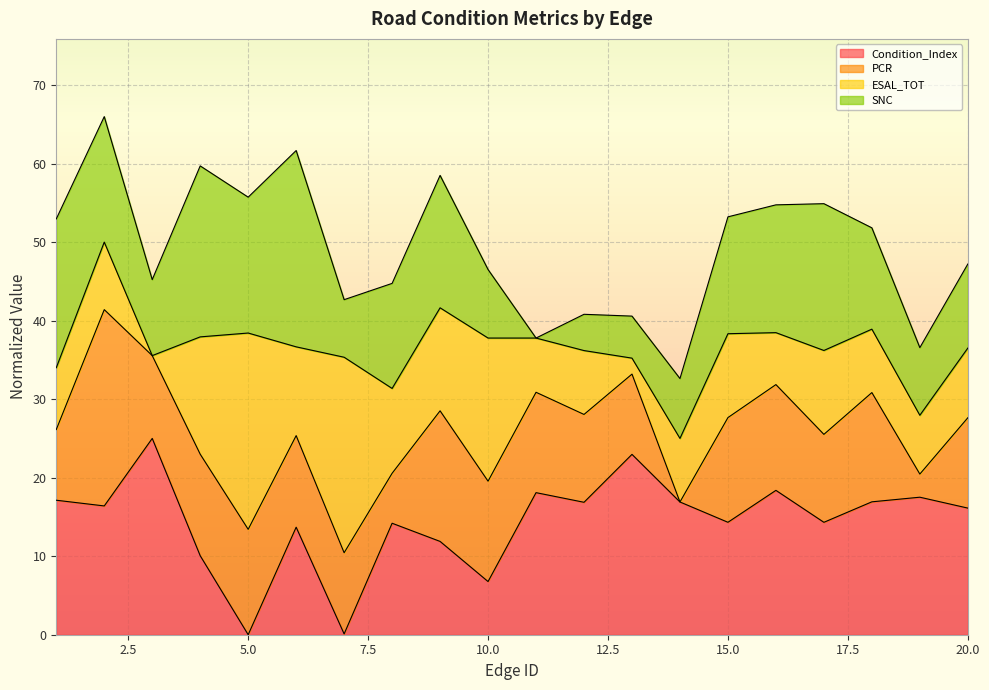

True or false: PCR has a value of 69.2 at 9.

False